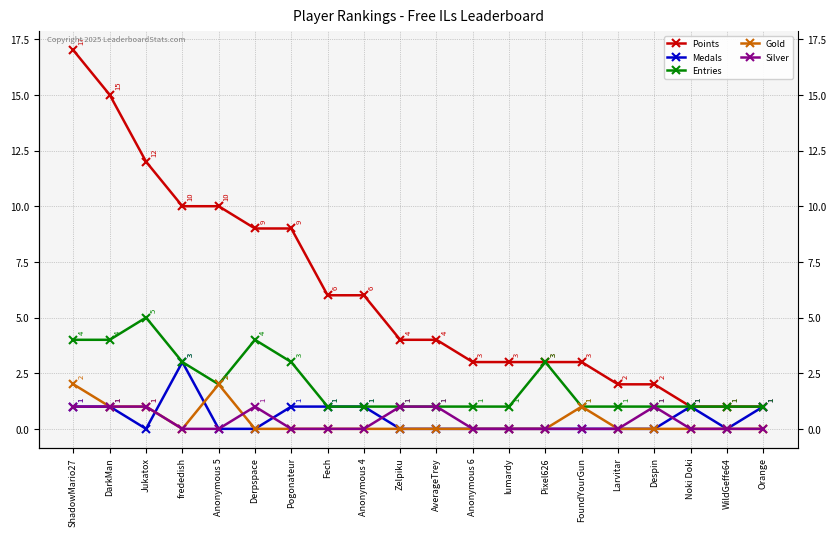

What is the difference between the highest and lowest values at Zelpiku?

4